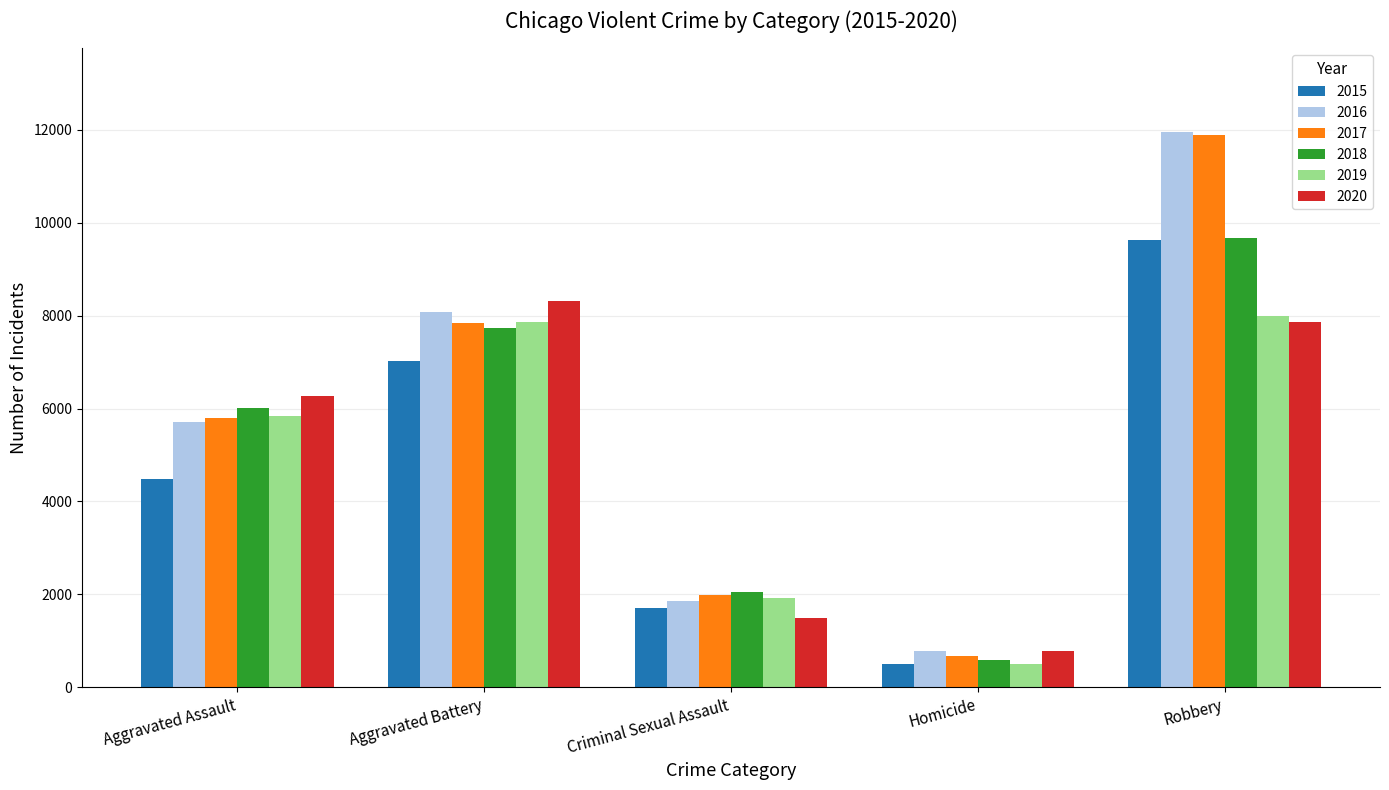

Count the 2018 values in the range 2045 to 7735.

3